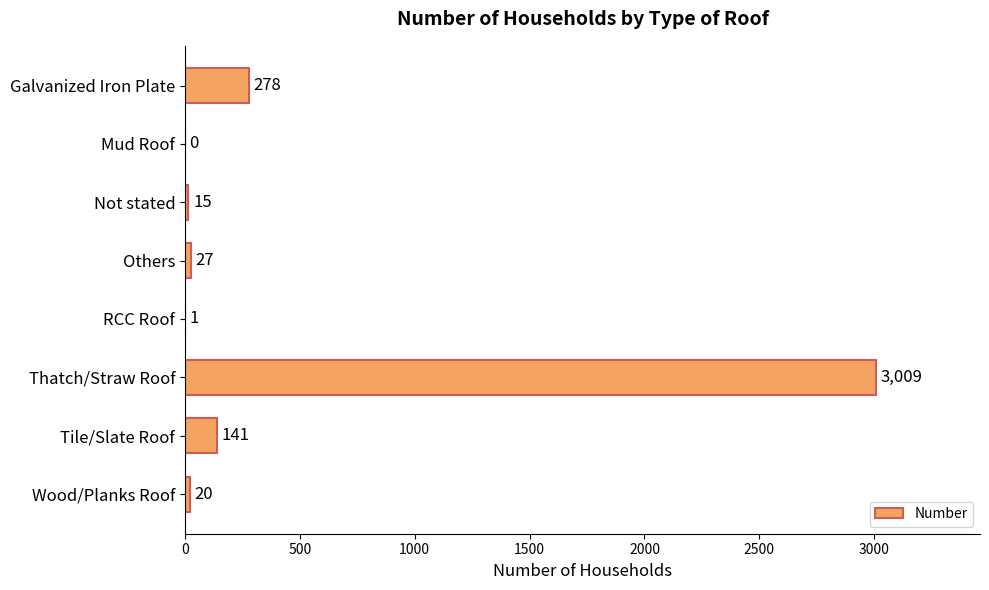

Reading bottom to top, what are all the values shown in this chart?

Wood/Planks Roof=20	Tile/Slate Roof=141	Thatch/Straw Roof=3009	RCC Roof=1	Others=27	Not stated=15	Mud Roof=0	Galvanized Iron Plate=278